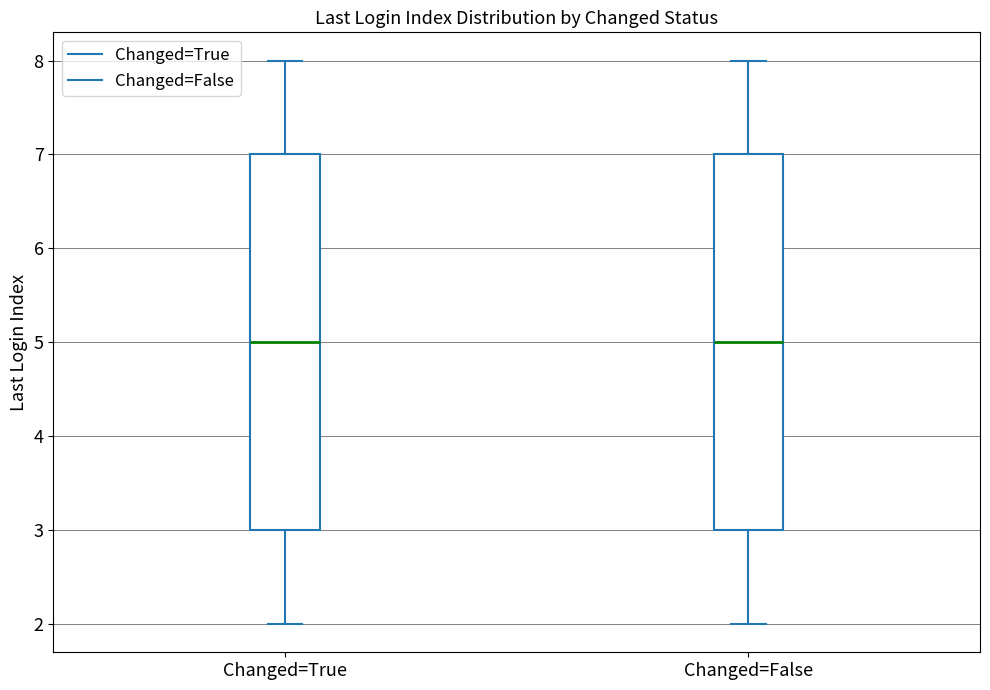

Reading left to right, transcribe this box plot: for each box, give where its median line is, the range the box spans, and where its two whiskers end, as read against the y-axis. The values are not printed on the chart, so give them approximately, as read against the axis.

Changed=True: median 5, box 3 to 7, whiskers 2 to 8
Changed=False: median 5, box 3 to 7, whiskers 2 to 8